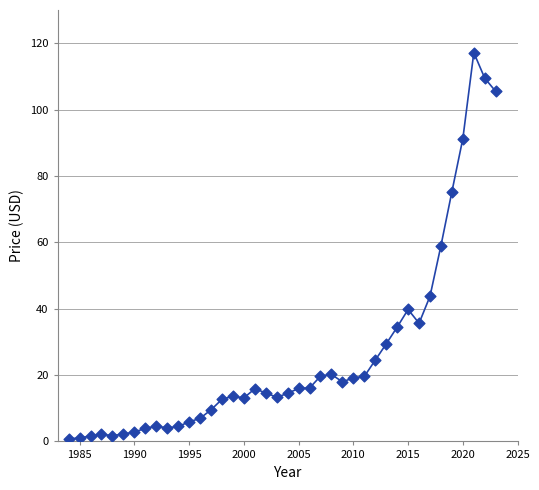

What is the range of Y values (max minus min)?

116.3